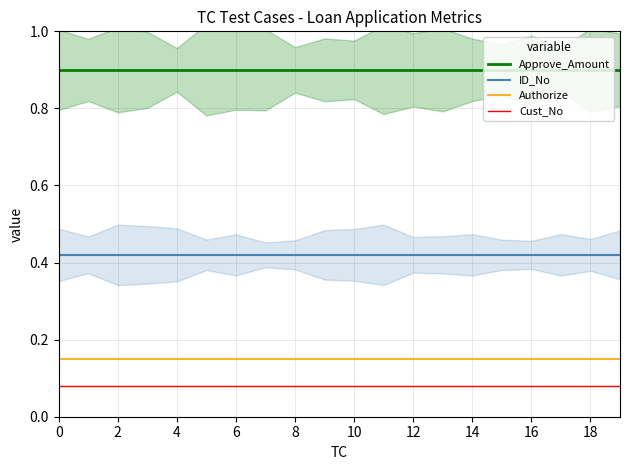

What is the maximum value for Approve_Amount?

0.9